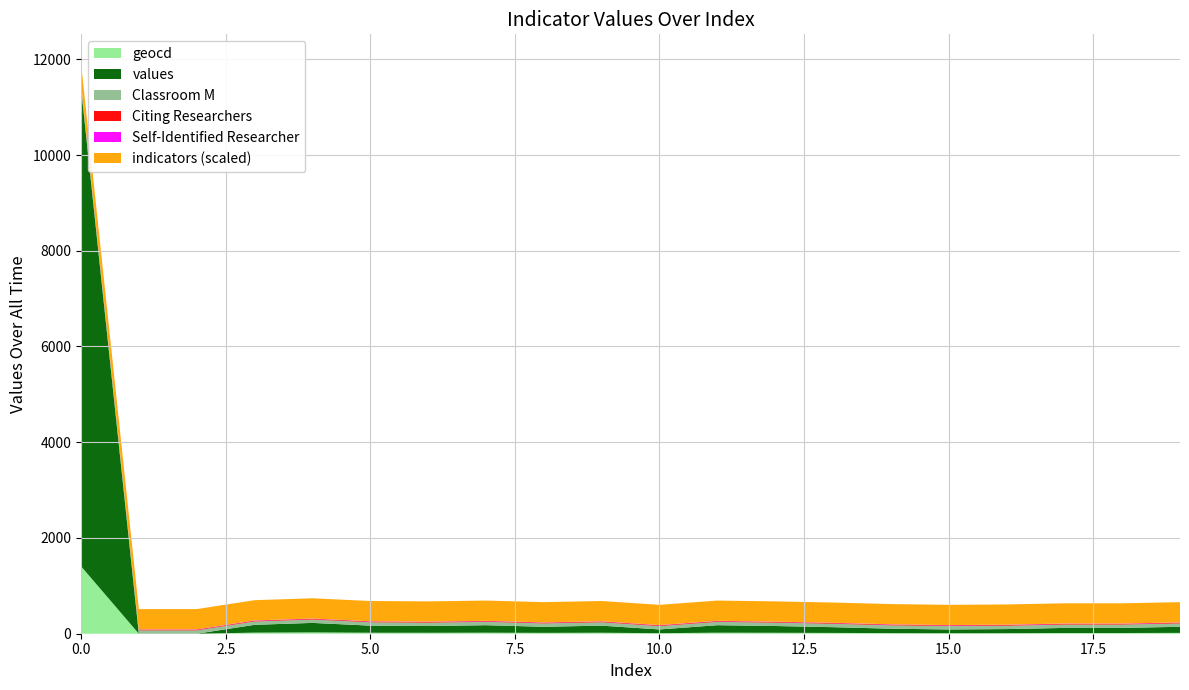

What is the maximum value for geocd?

1410.0